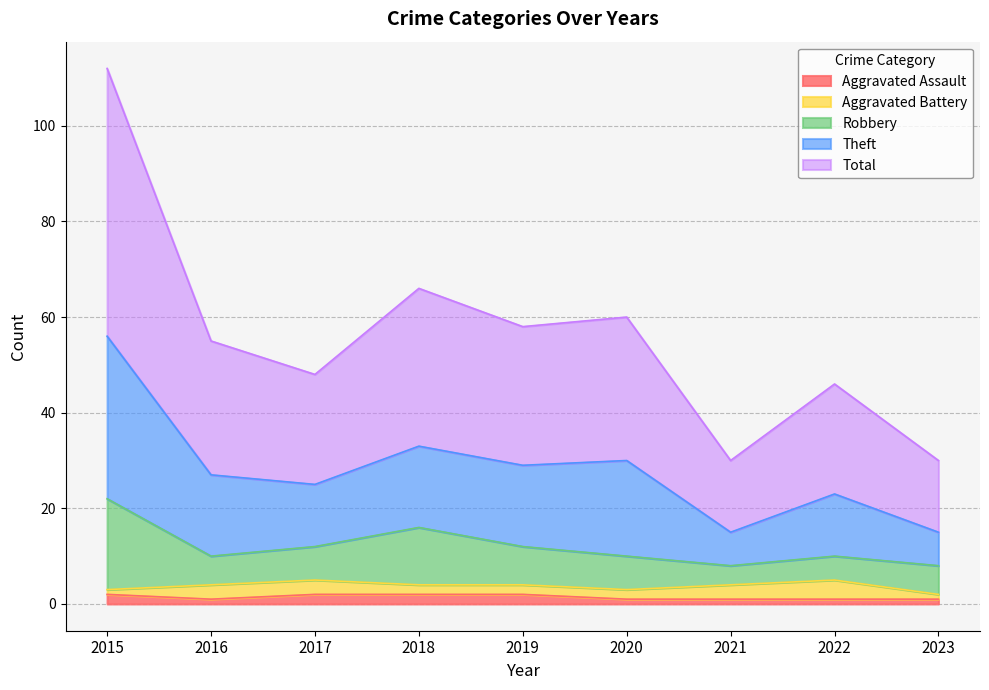

Which label corresponds to the smallest value in the chart?

2016